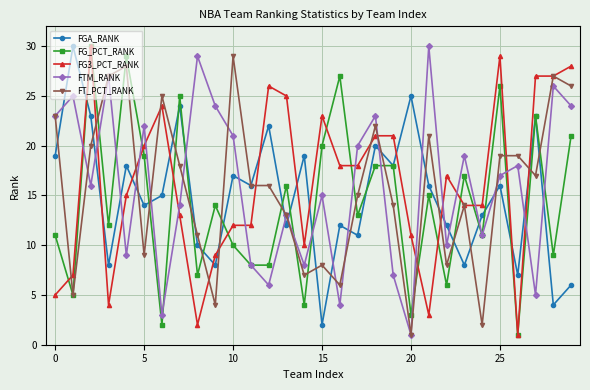

True or false: FT_PCT_RANK has more than 0 interior local peaks.

True